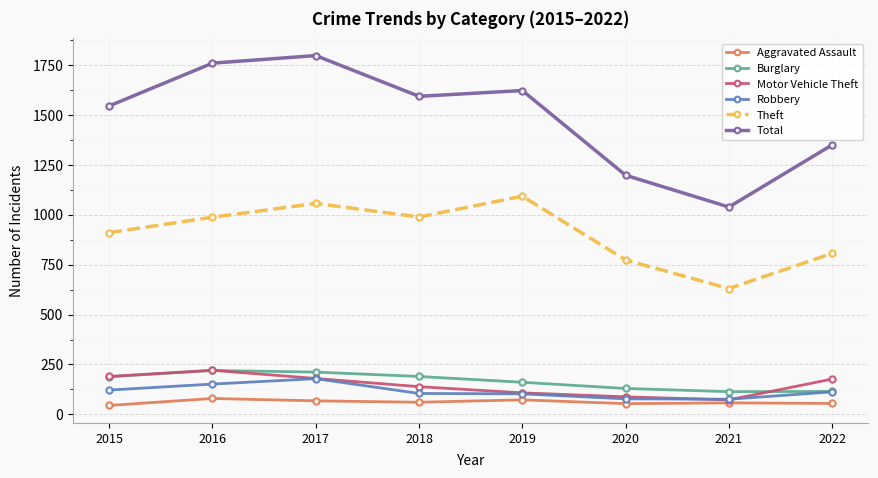

What is the value of the Theft point at the 7th from the left?

630